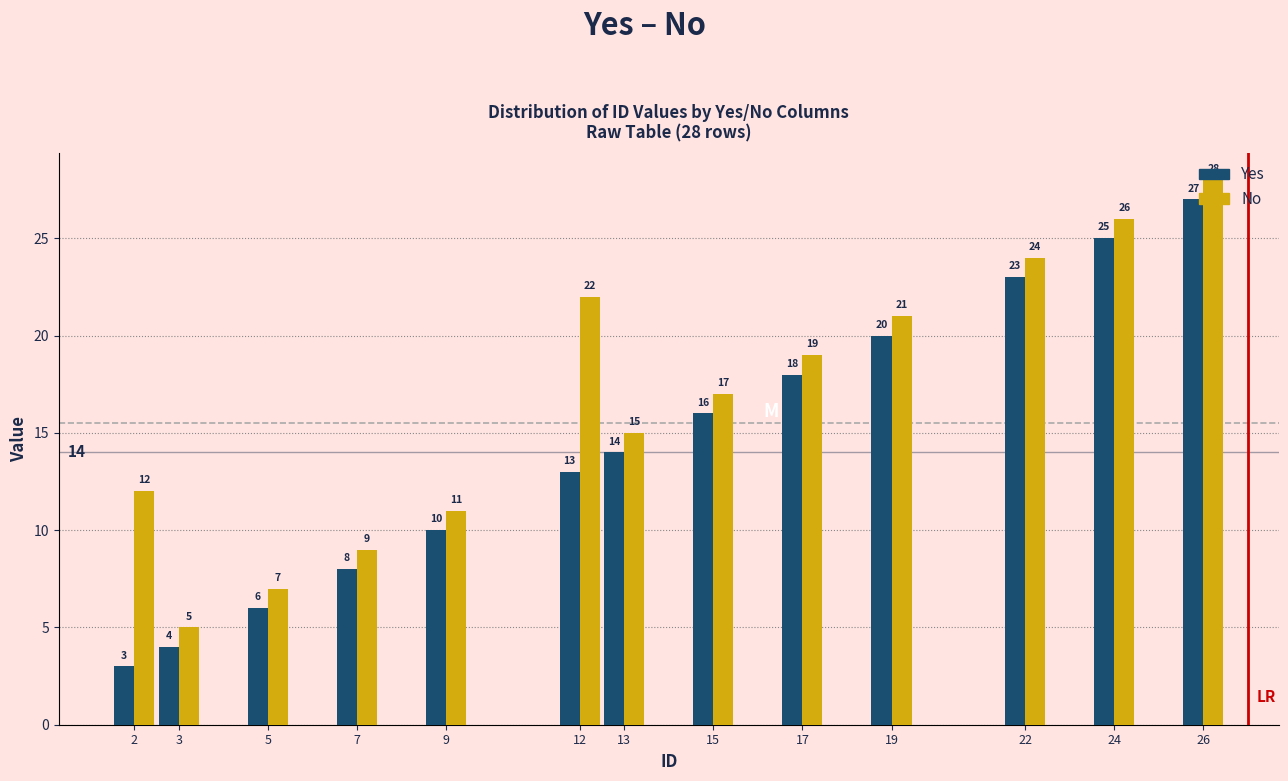

Is it true that No equals 19 at 17?

True